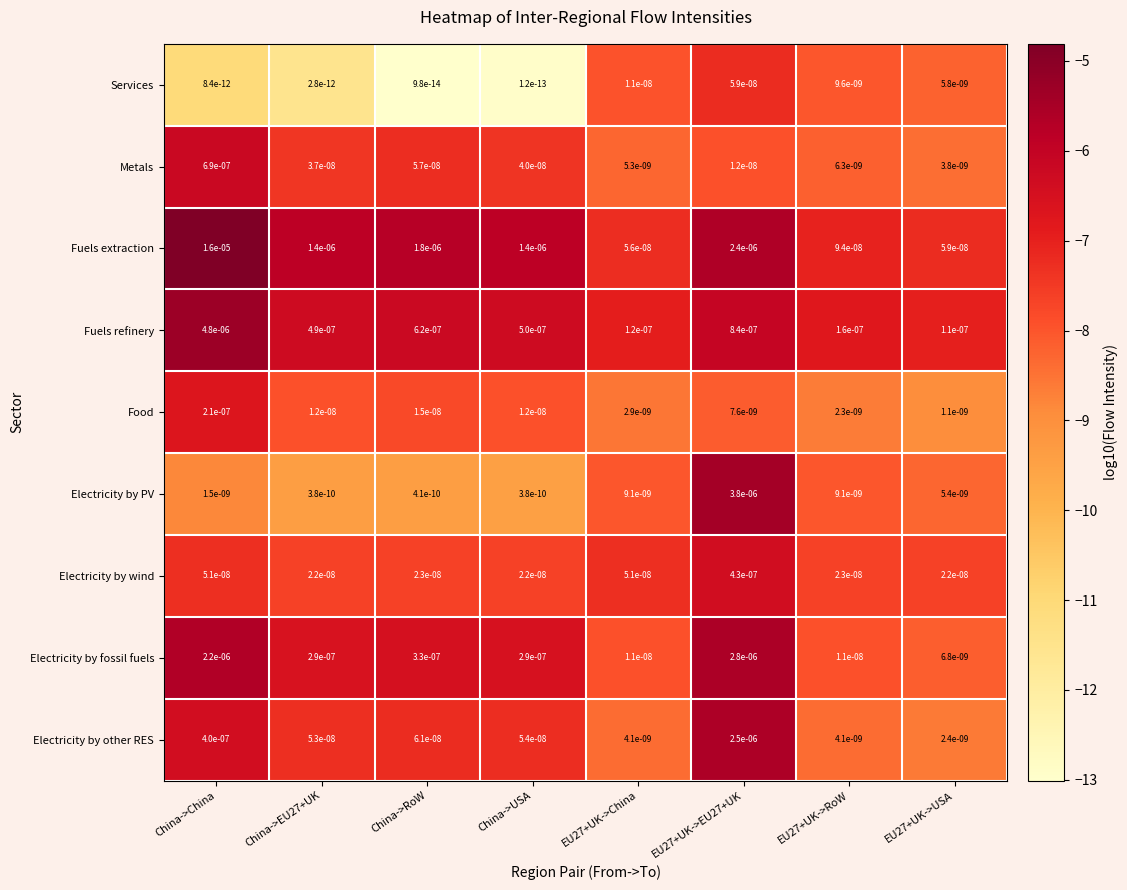

The value of Electricity by other RES at China->USA is 0.0. True or false?

True